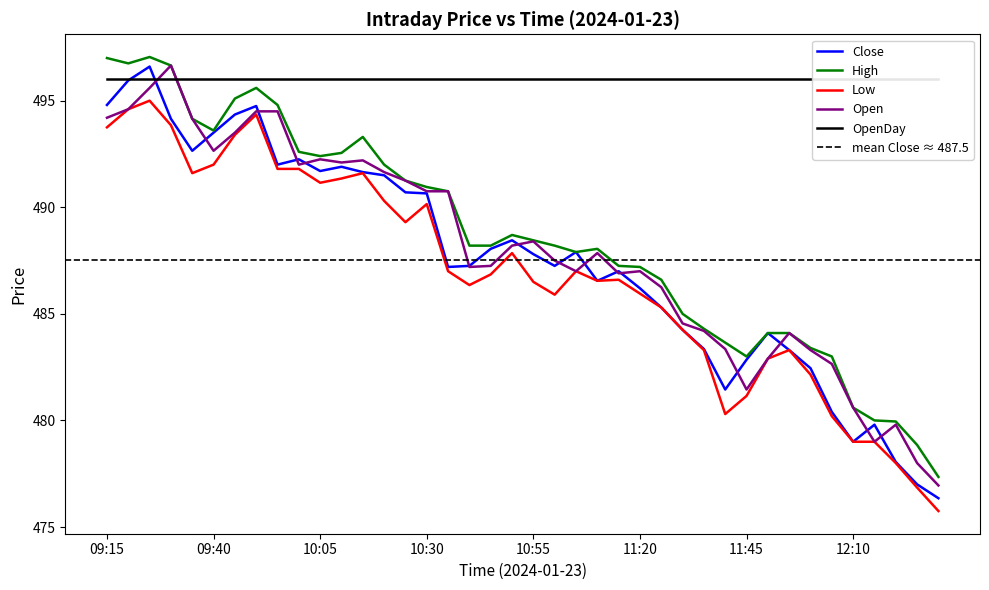

What is the difference between the Low values at 10:20 and 10:05?

0.8